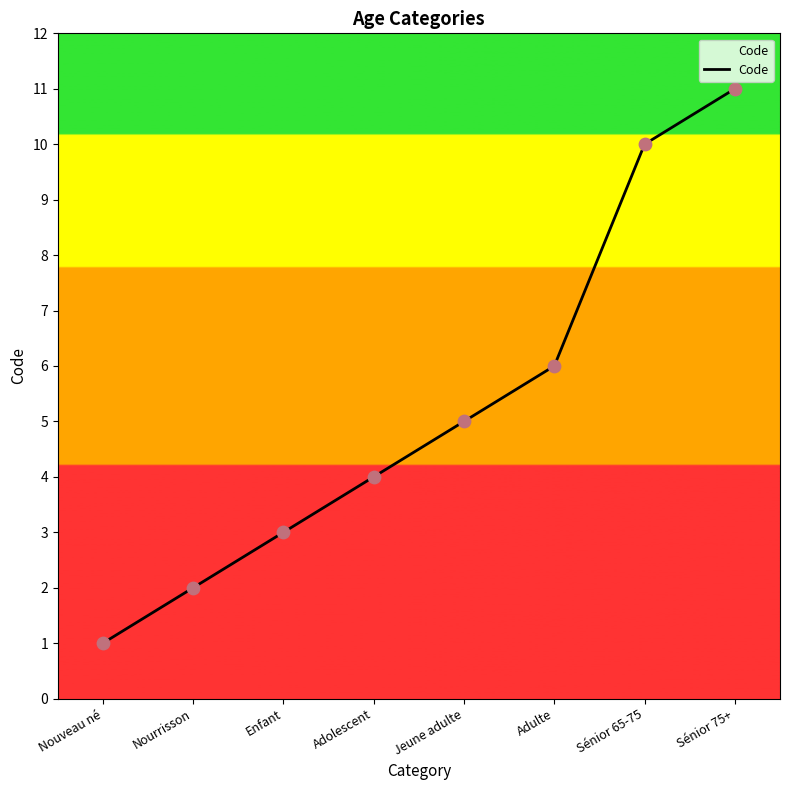

What is the change in value from Enfant to Adulte?

+3